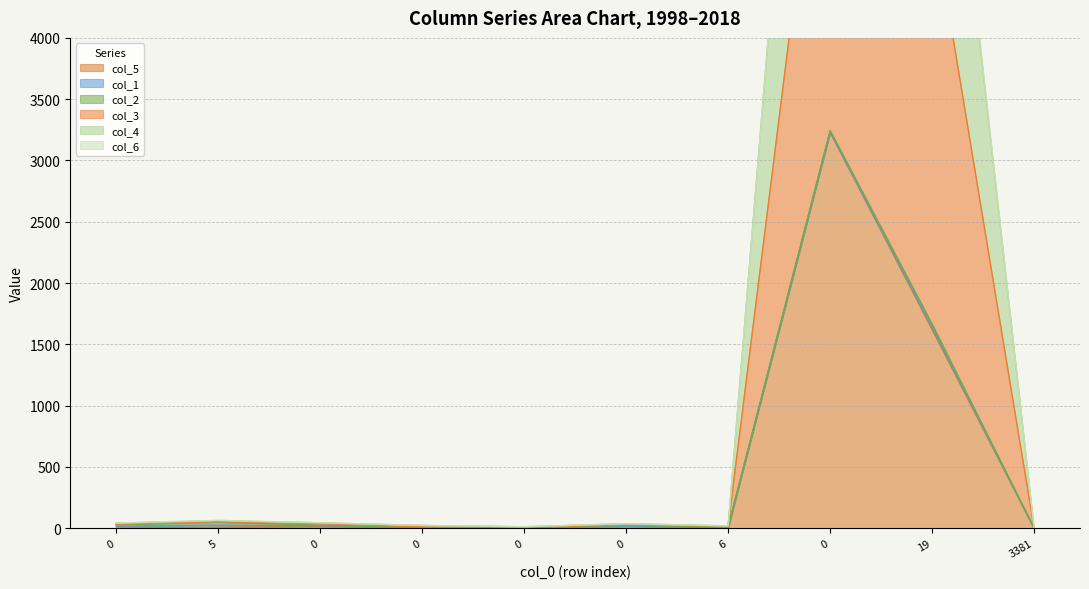

True or false: col_4 has a value of 61 at 5.

True